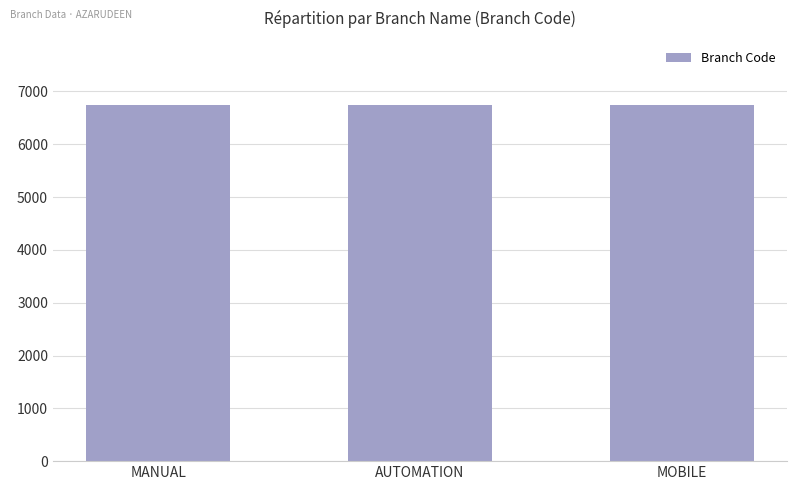

How many data points are less than 6745?

1